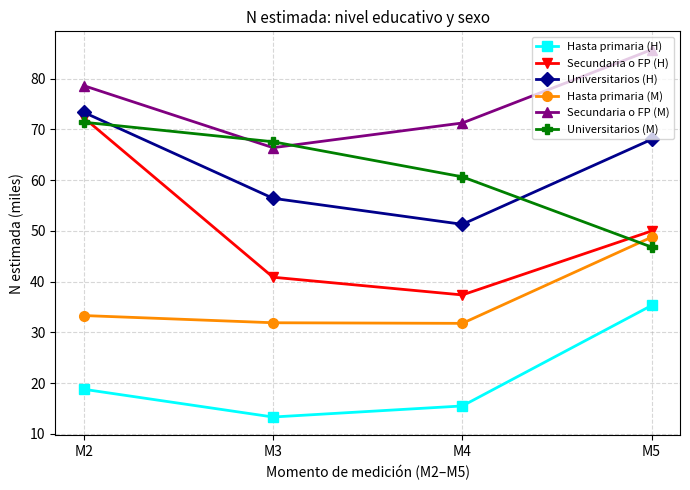

At how many categories does at least one series exceed 32?

4